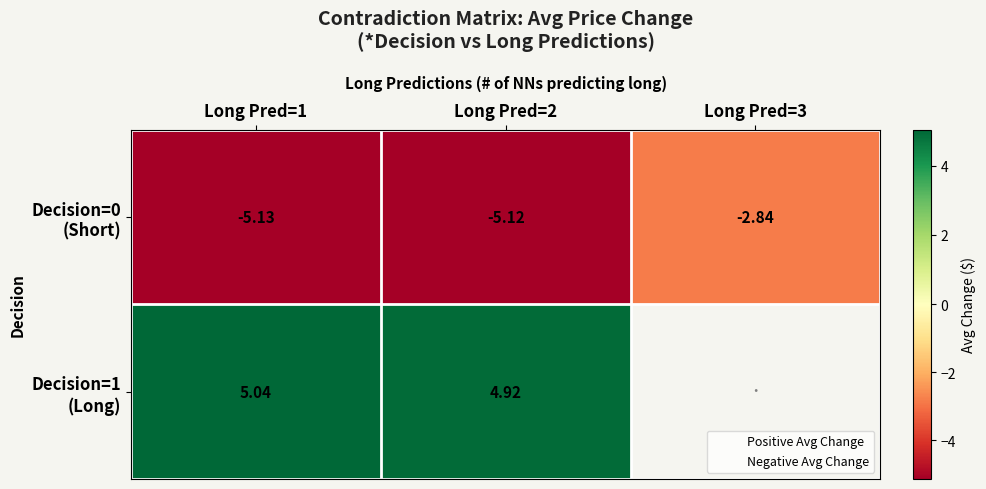

List the labels in order of Decision=0 (Short) value, smallest first.

Long Pred=1, Long Pred=2, Long Pred=3